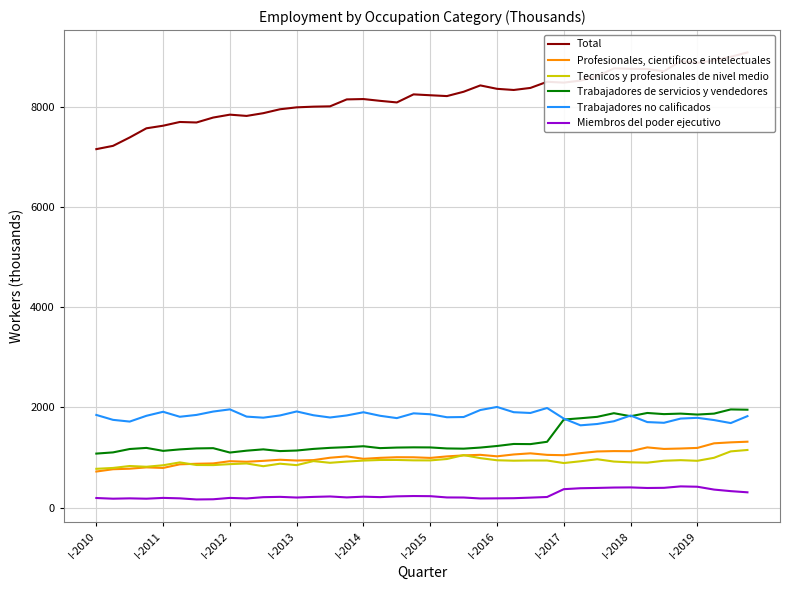

True or false: Miembros del poder ejecutivo and Profesionales, cientificos e intelectuales cross at least once.

False